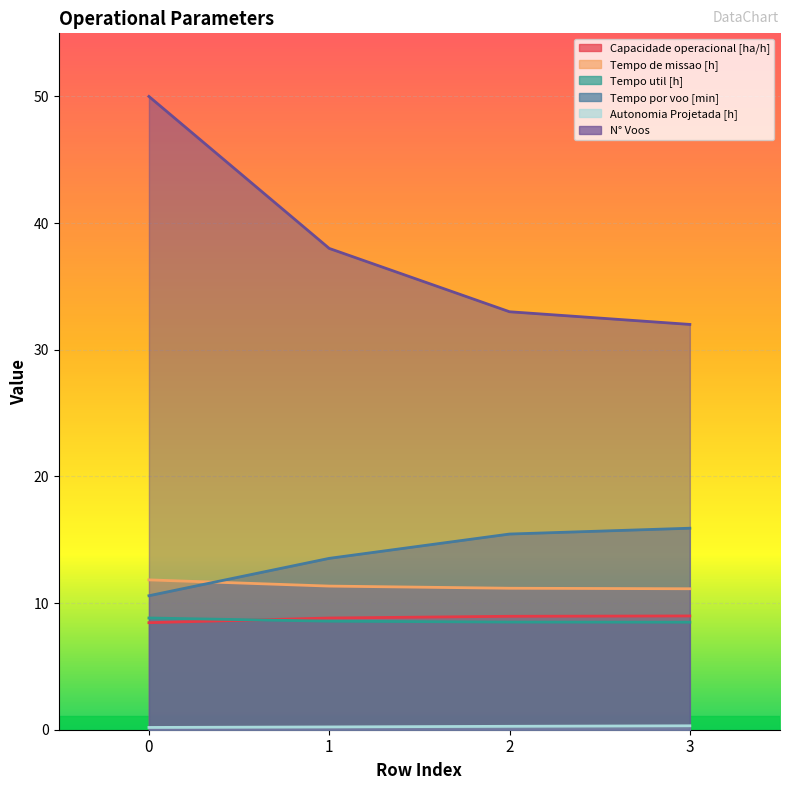

True or false: Tempo por voo [min] has more than 2 points higher than both neighbors.

False